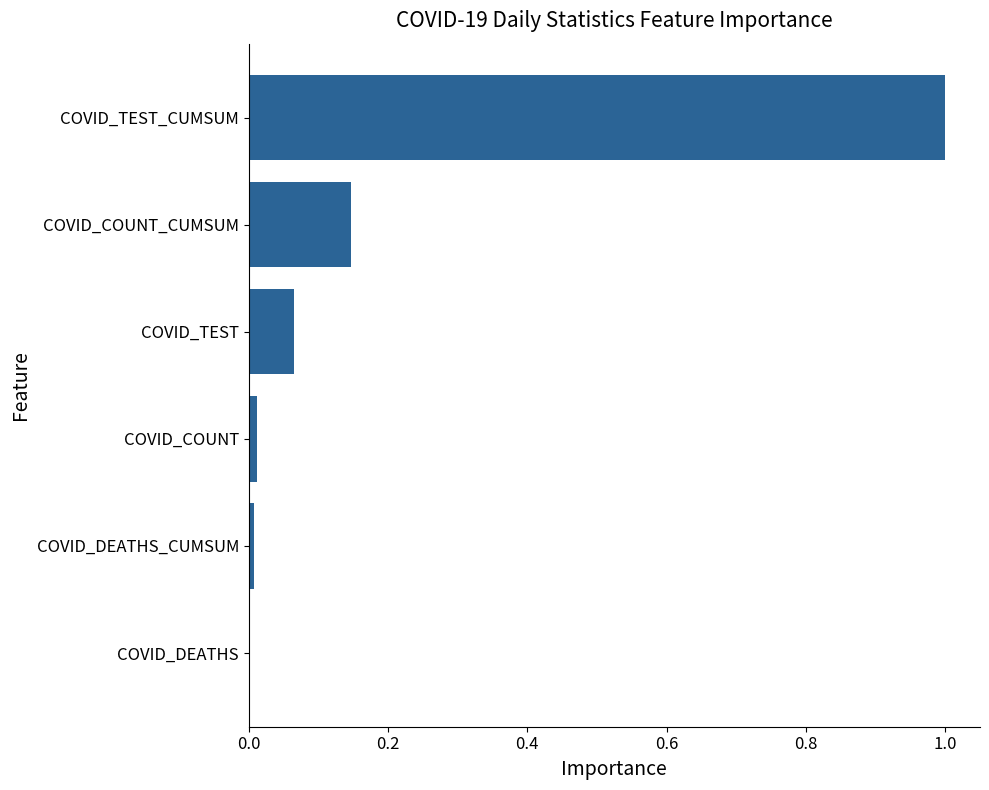

True or false: the data shows 1.7 at COVID_TEST_CUMSUM.

False